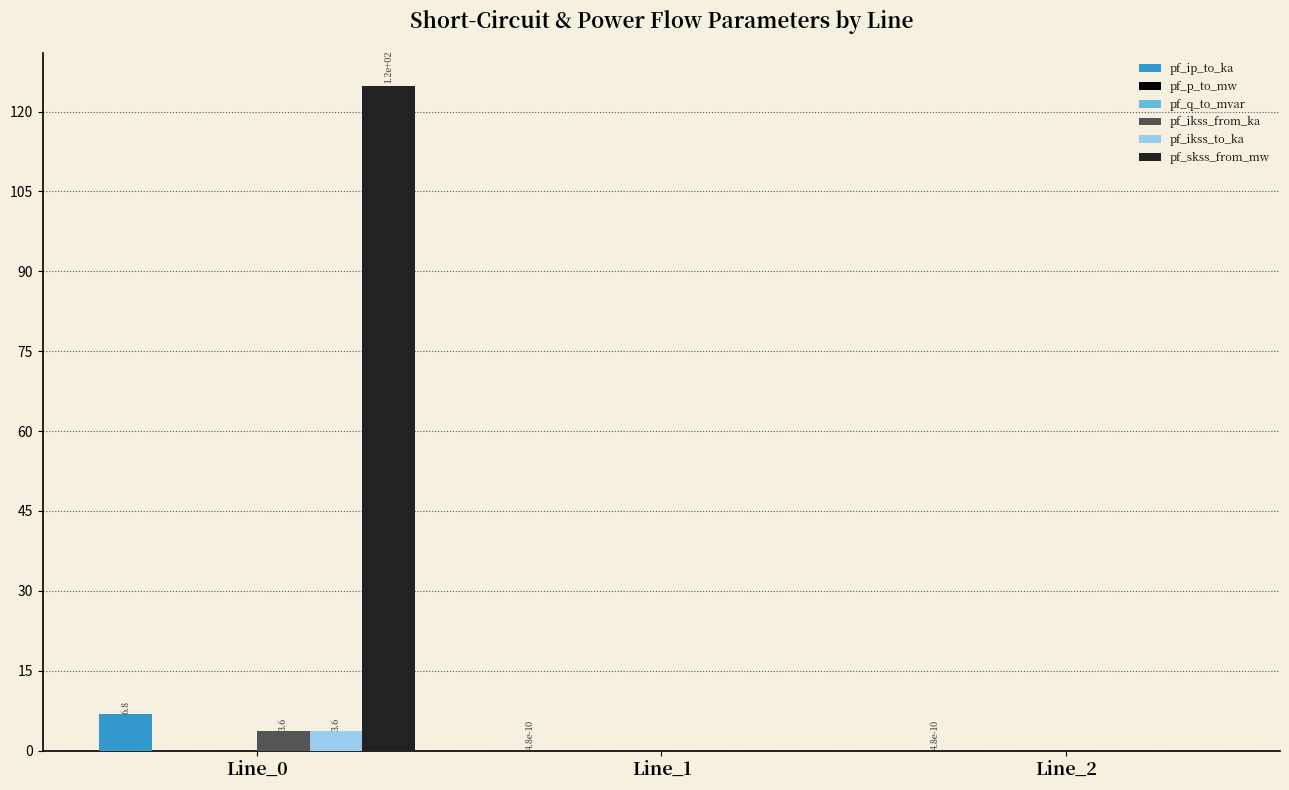

What is the maximum value shown in the chart?

124.8